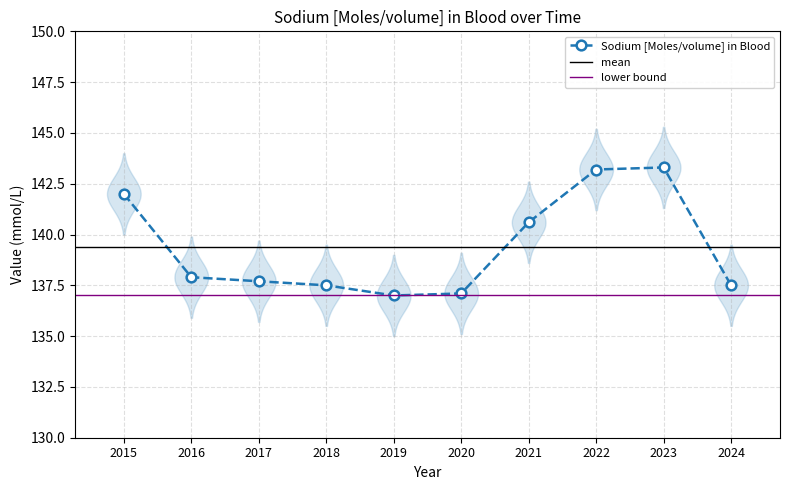

Where is the data nearest to the value 140?

2021